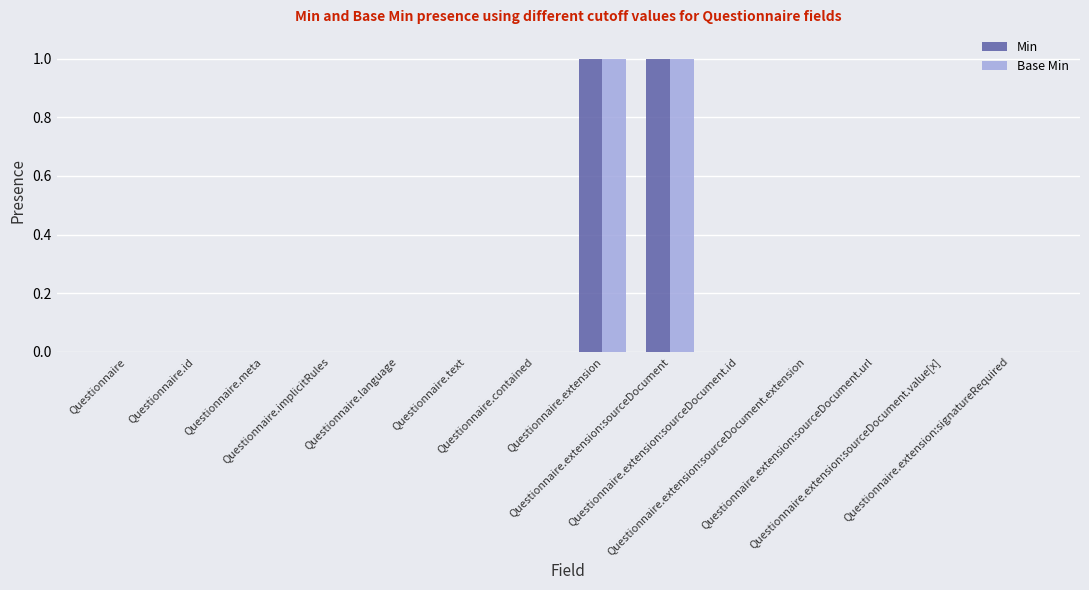

What is the total value across all series at Questionnaire.extension:sourceDocument?

2